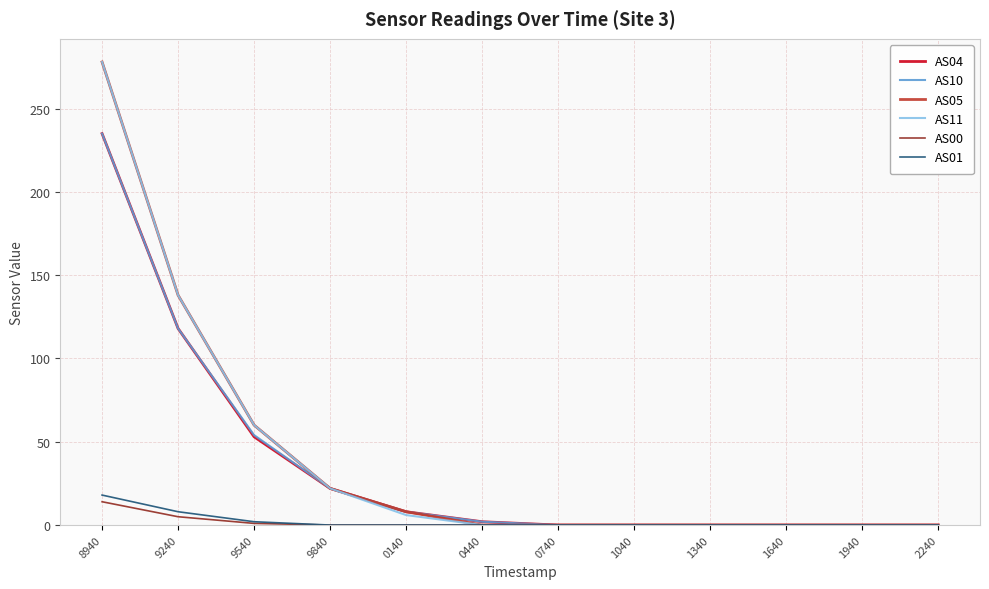

At which category is the sum across all series the highest?

8940